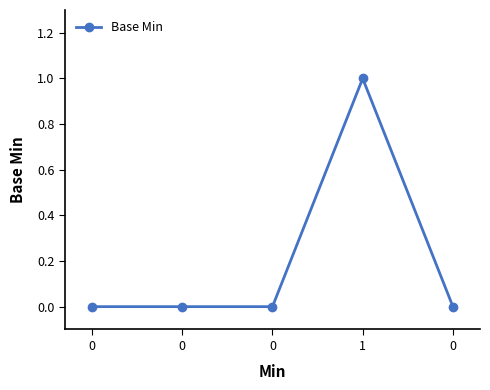

How many data points does each series have?

5